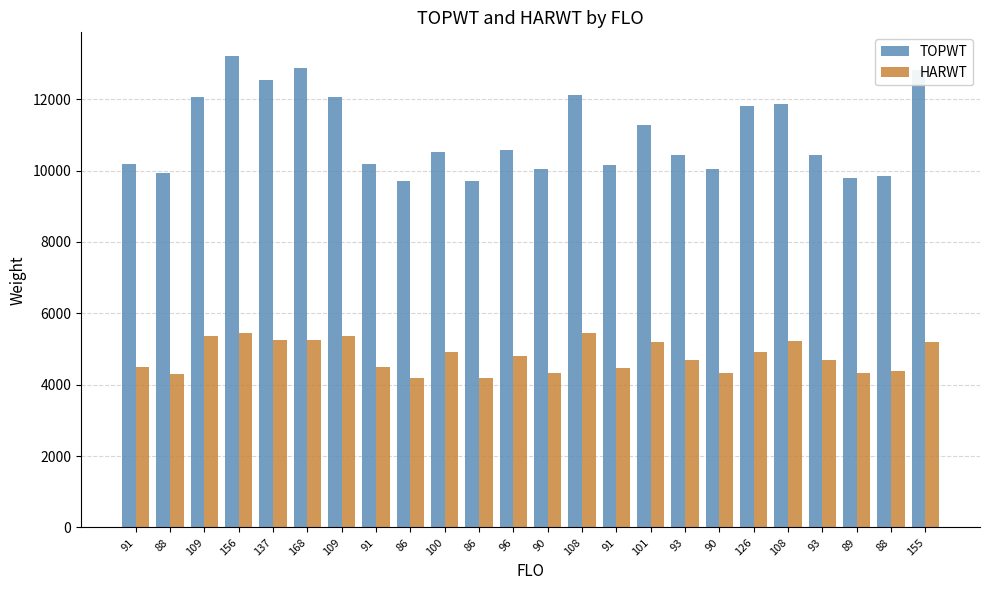

Count the number of categories in the chart.

24